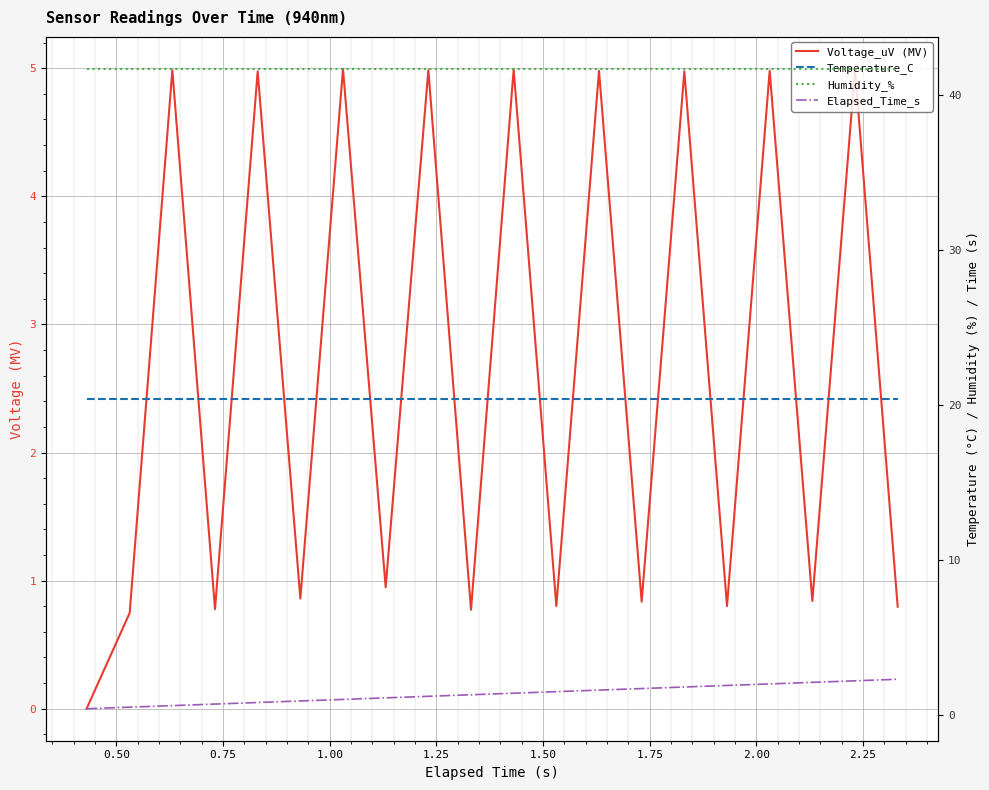

Which series ends up on top after the final intersection of Voltage_uV (MV) and Elapsed_Time_s?

Elapsed_Time_s